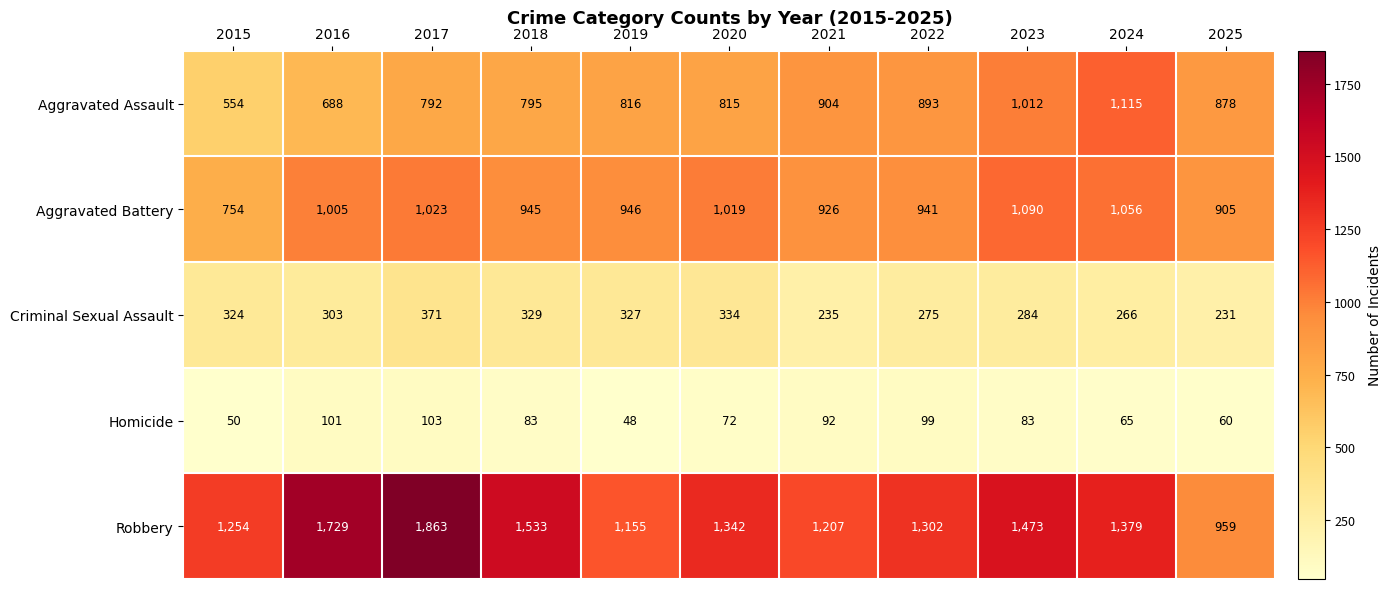

Which label corresponds to the largest value in the chart?

2017